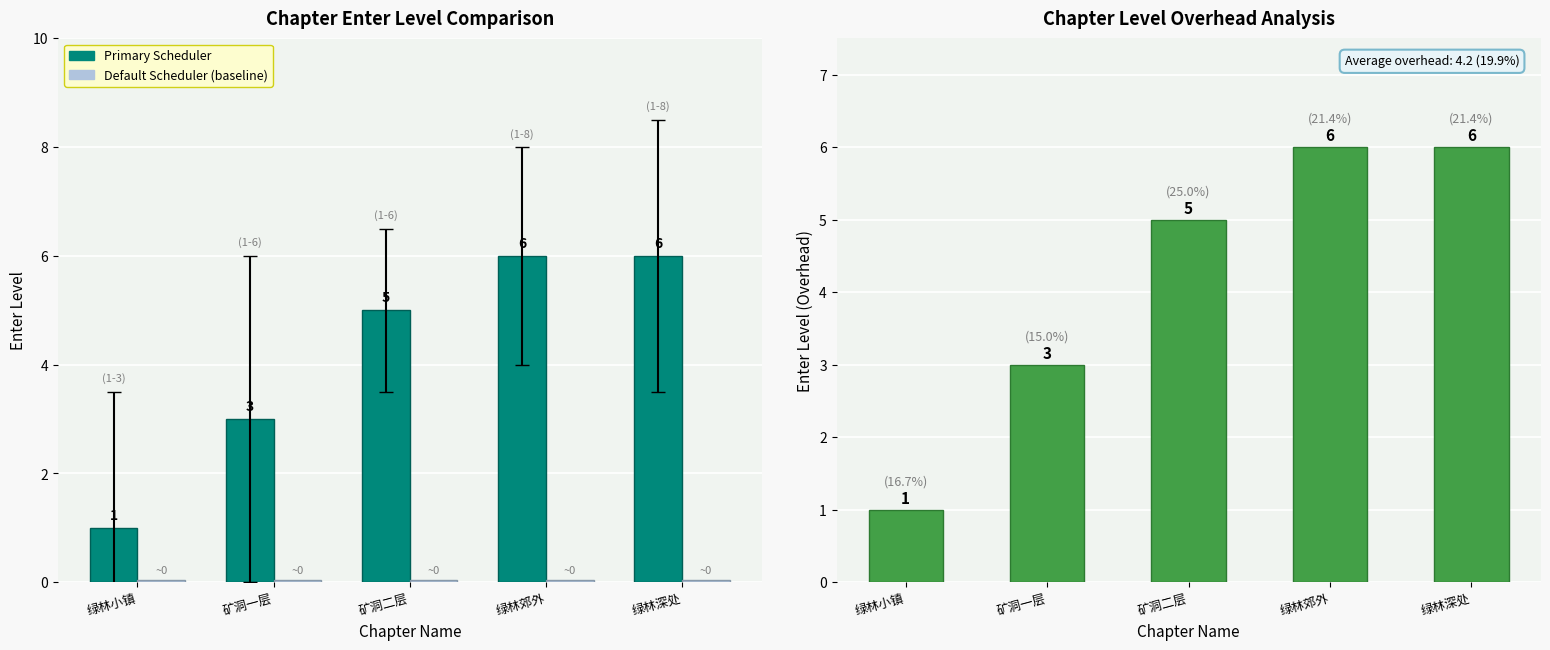

At 矿洞二层, list the series in order from smallest to largest.

Default Scheduler (baseline), Primary Scheduler, Level Overhead